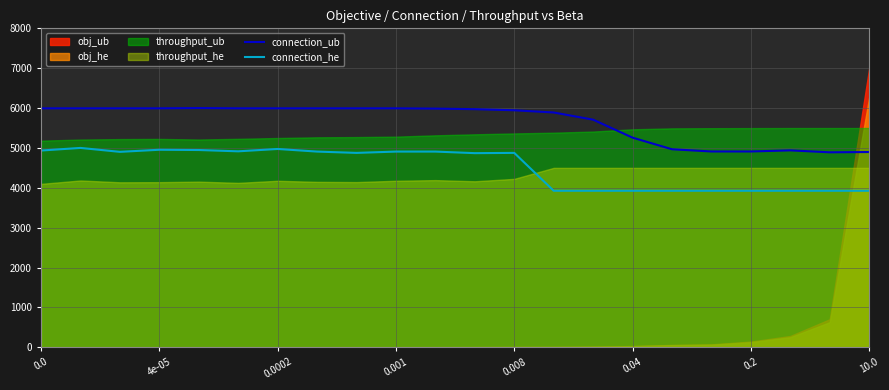

What is the value of the connection_ub point at the 21st from the left?

4890.2